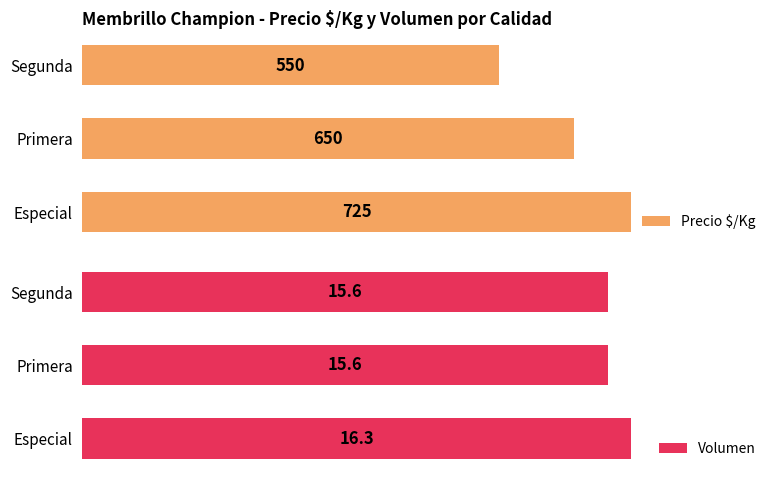

List the series in order of their overall mean, highest first.

Precio $/Kg, Volumen